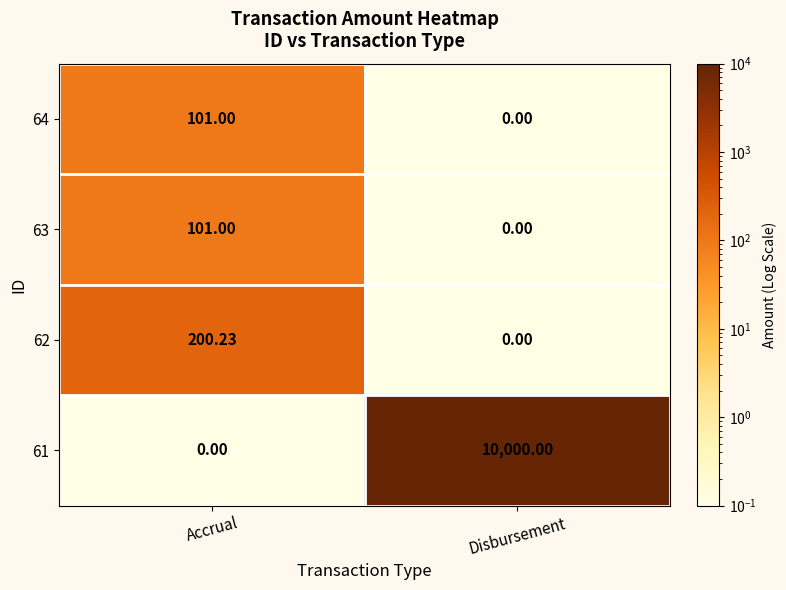

Where is 63 nearest to the value 50?

Disbursement